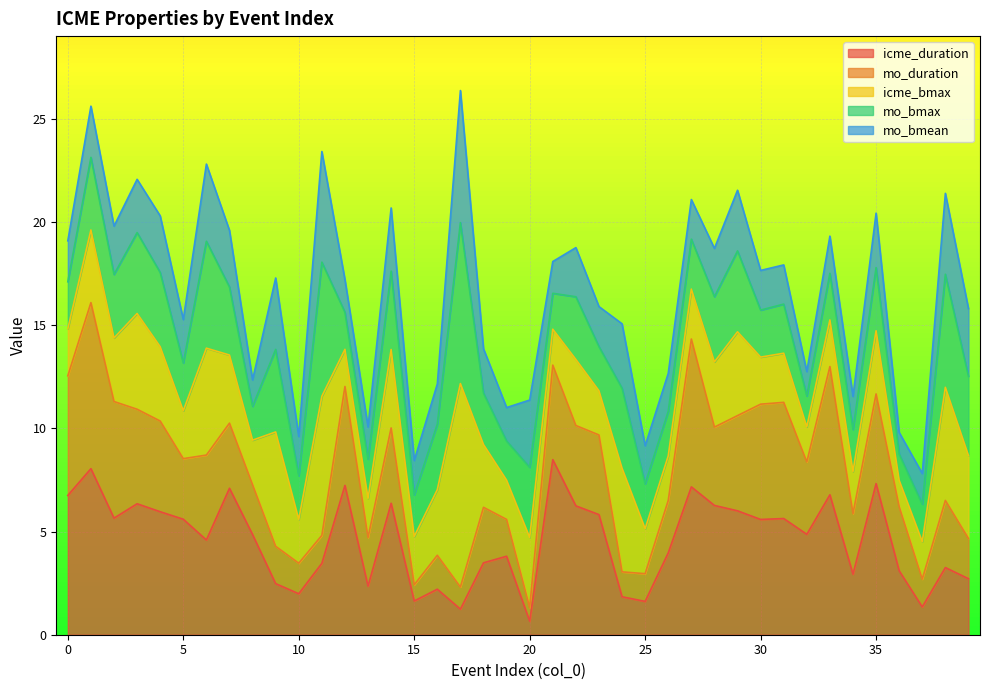

The icme_duration series shows 8.9 at 4. True or false?

False